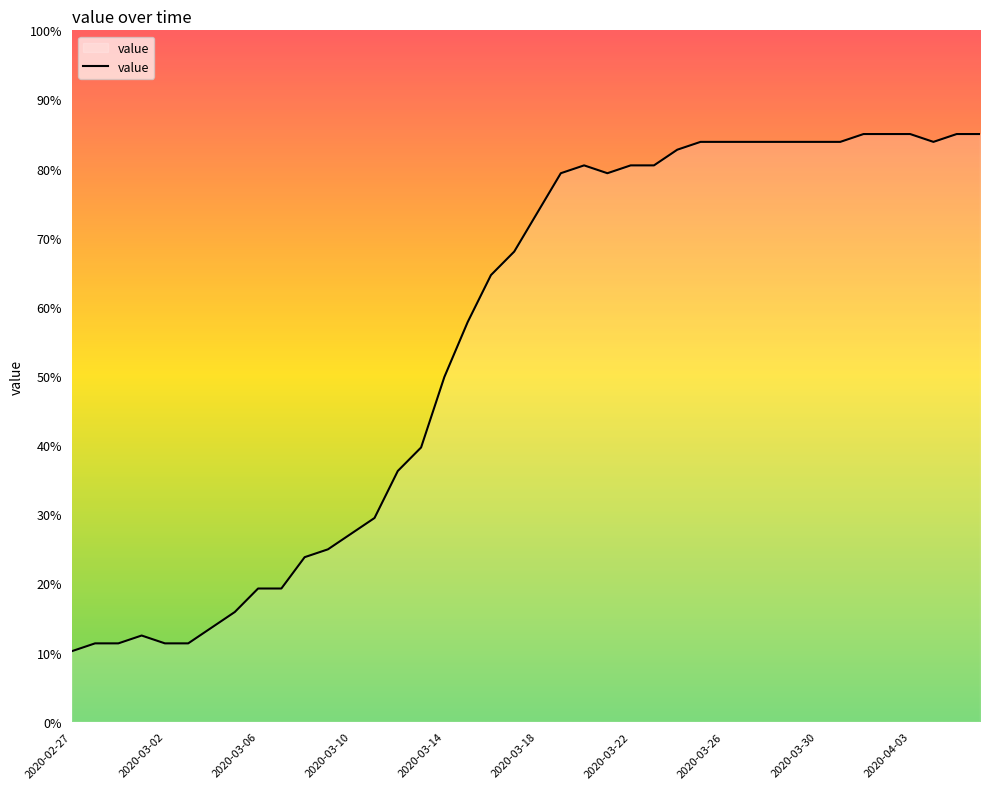

What is the greatest value displayed?

85.0